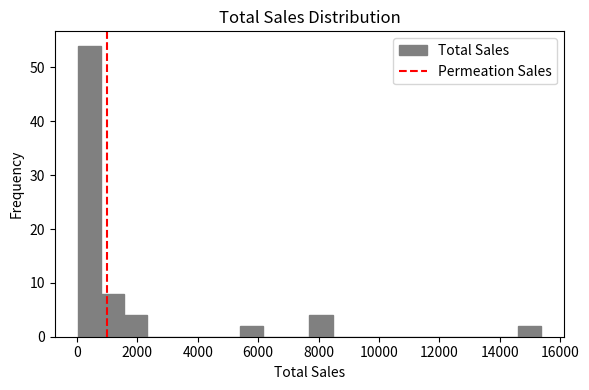

Read against the x-axis, roughly where is the centre of the tallest bar?

400